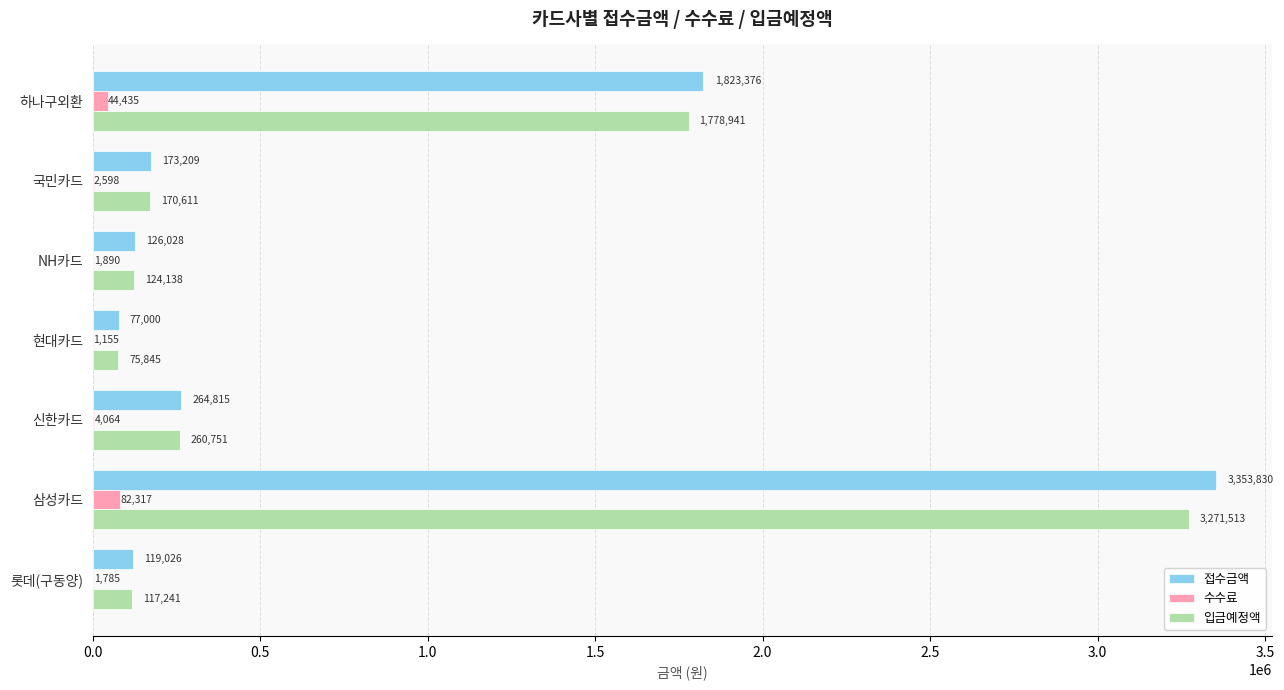

What is the greatest value displayed?

3353830